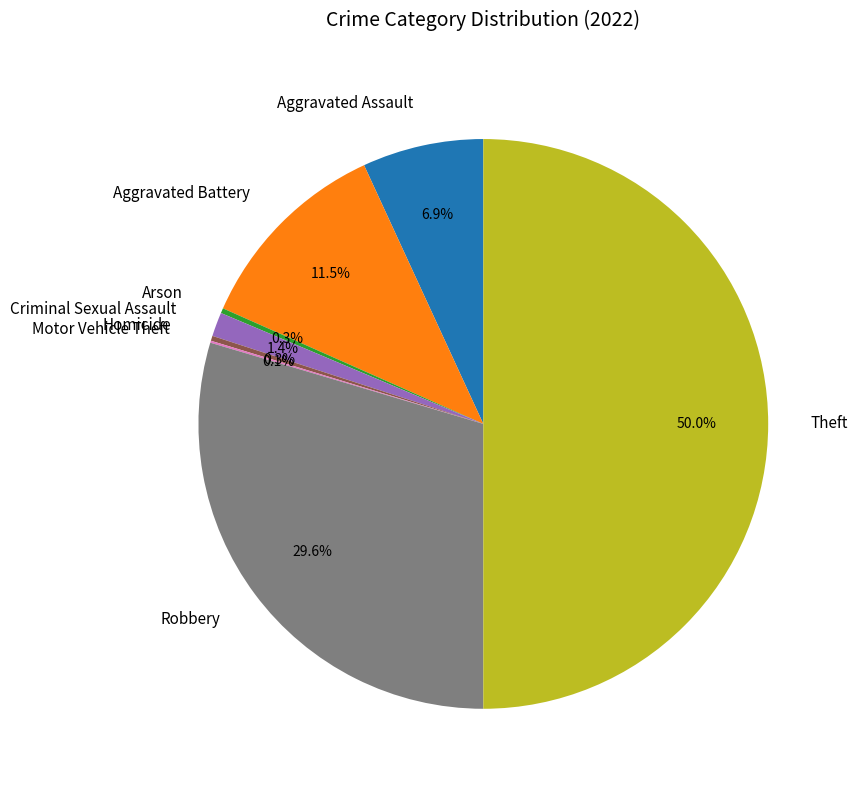

Does Homicide account for over 50% of the chart?

No